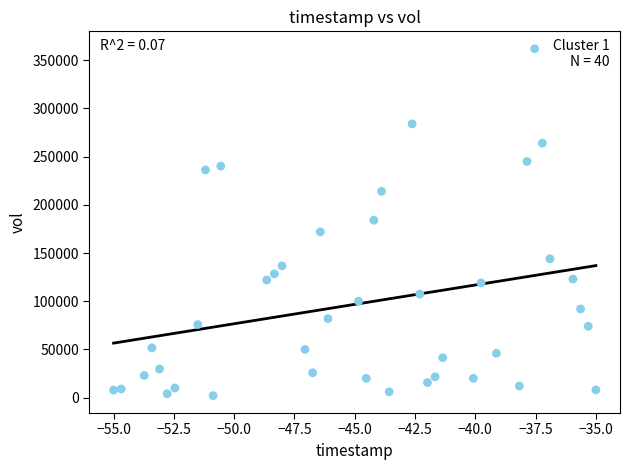

Count the number of points in this scatter plot.

40